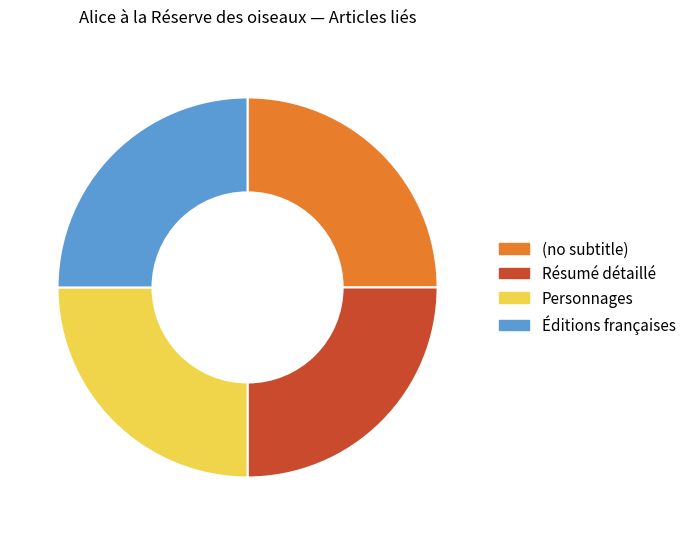

Is it true that Résumé détaillé is 25% of the pie?

True